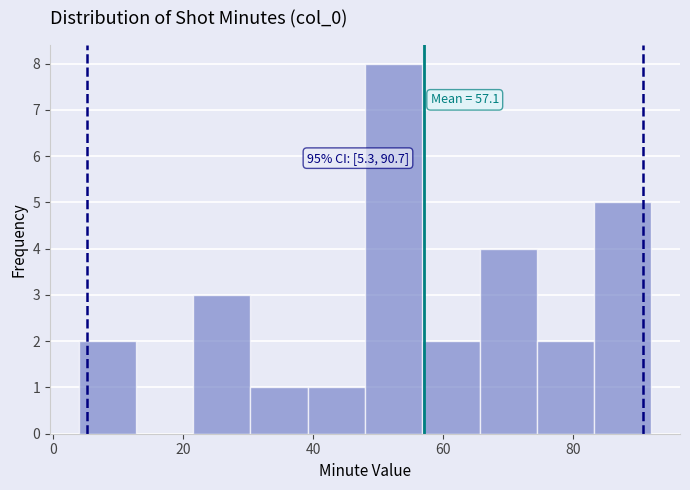

Which range on the x-axis has the tallest bar?

48.0 to 56.8